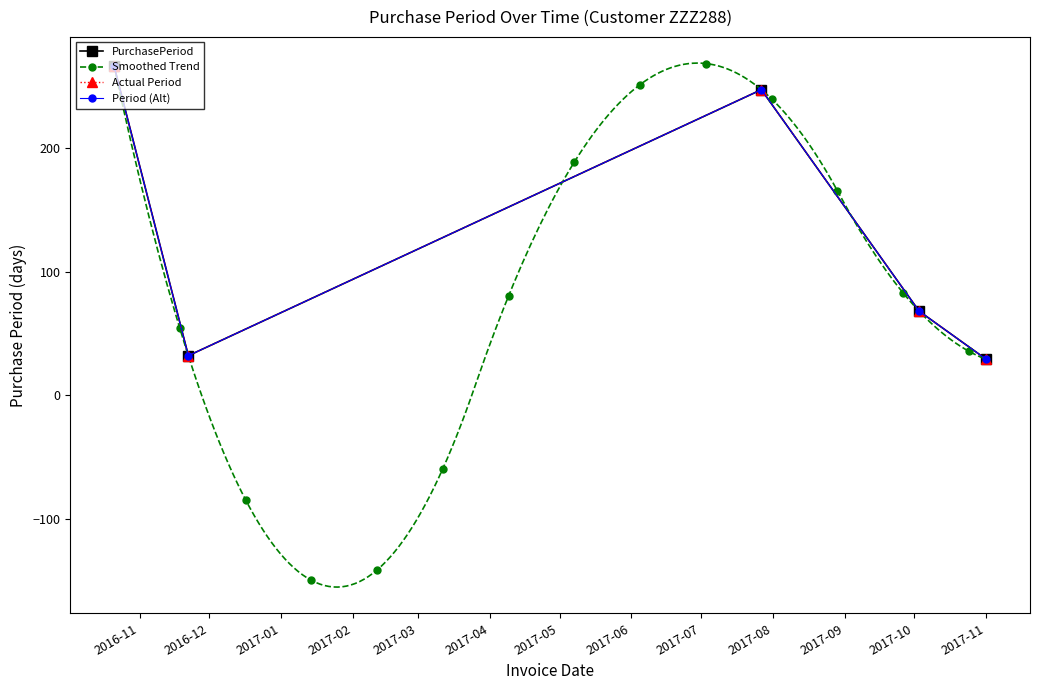

Is it true that the value at 2017-11 is 29?

True